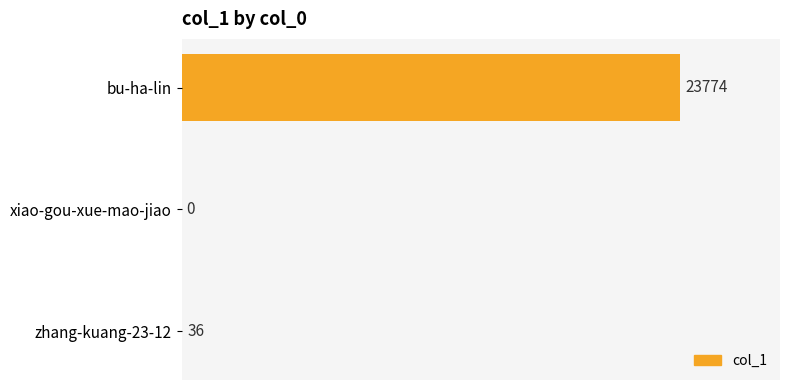

How many positive values are there?

2